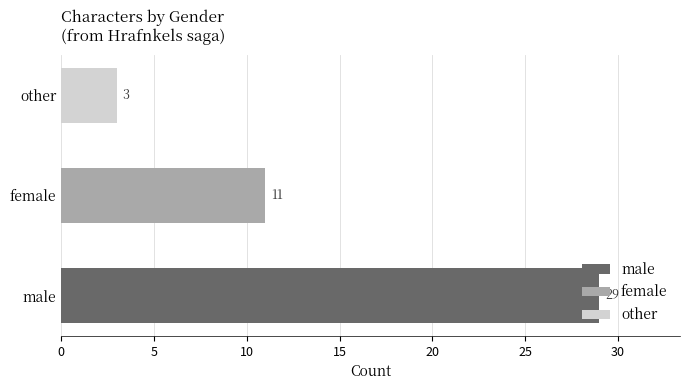

What is the ratio of the value at female to the value at other?

3.7